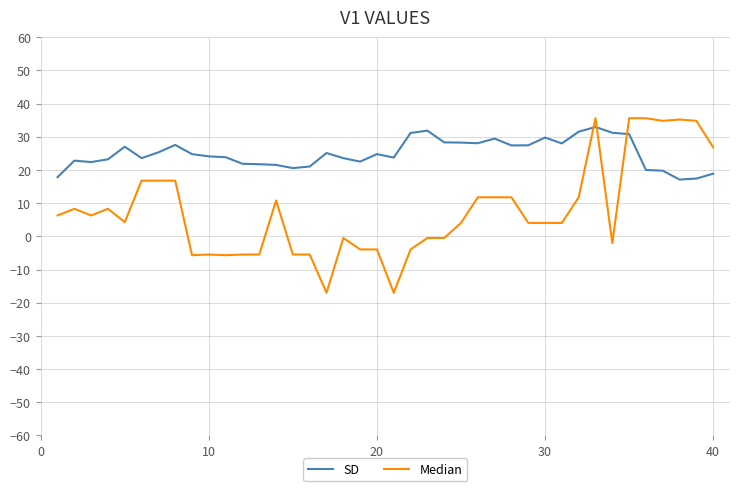

Which series has the largest range (max minus min)?

Median